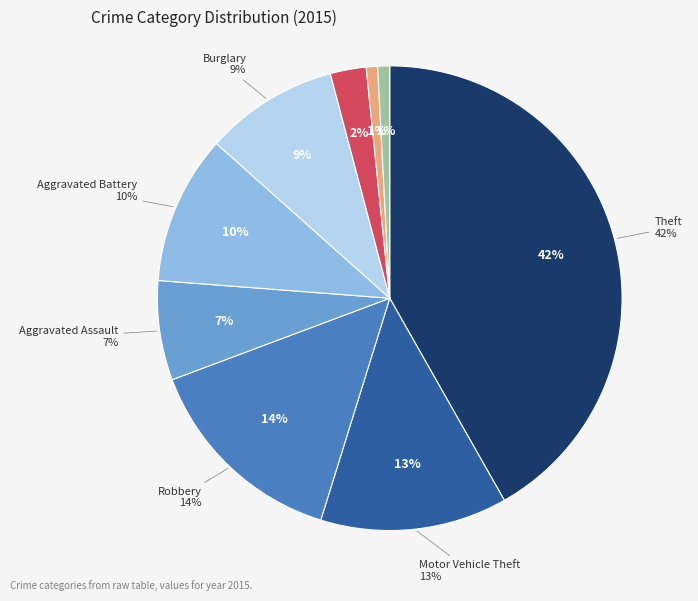

What percentage is the Burglary slice, to the nearest percent?

9%